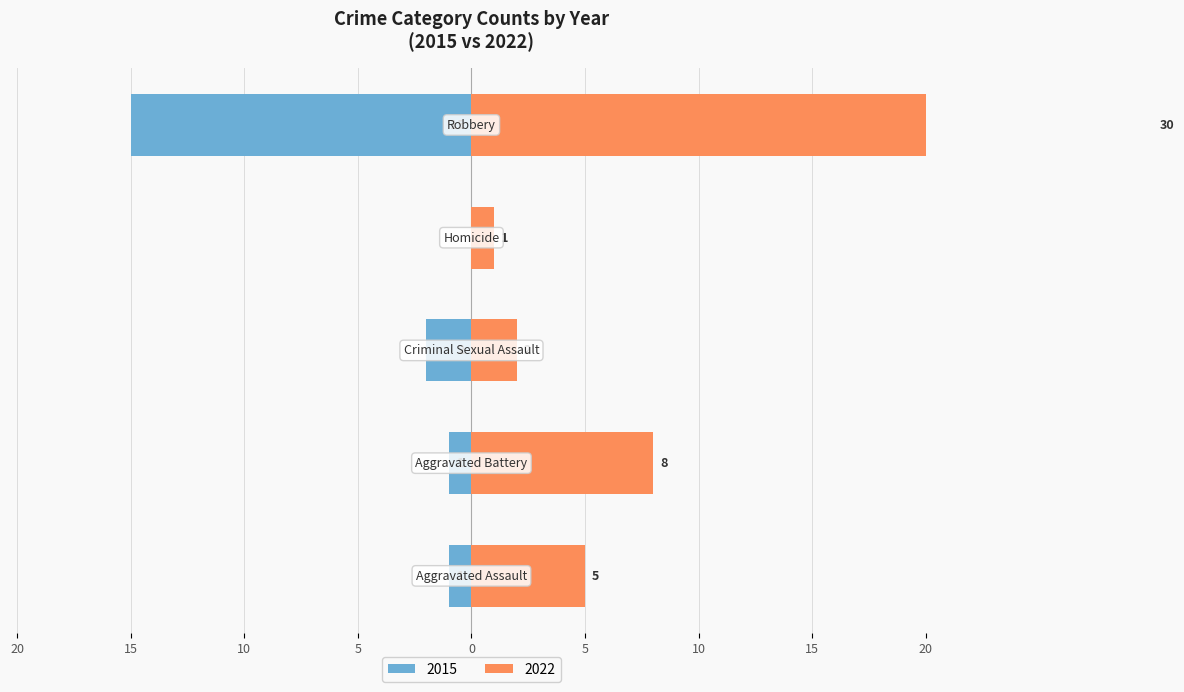

True or false: 2022 has a value of 49 at Robbery.

False